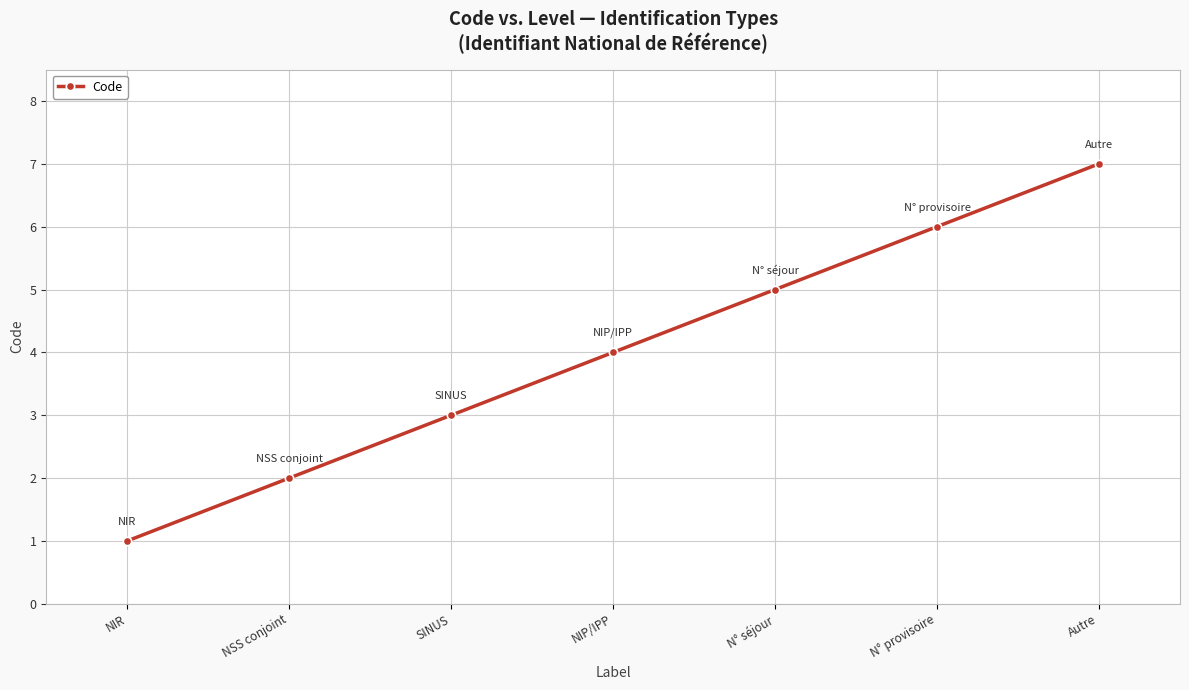

What is the smallest value displayed?

1